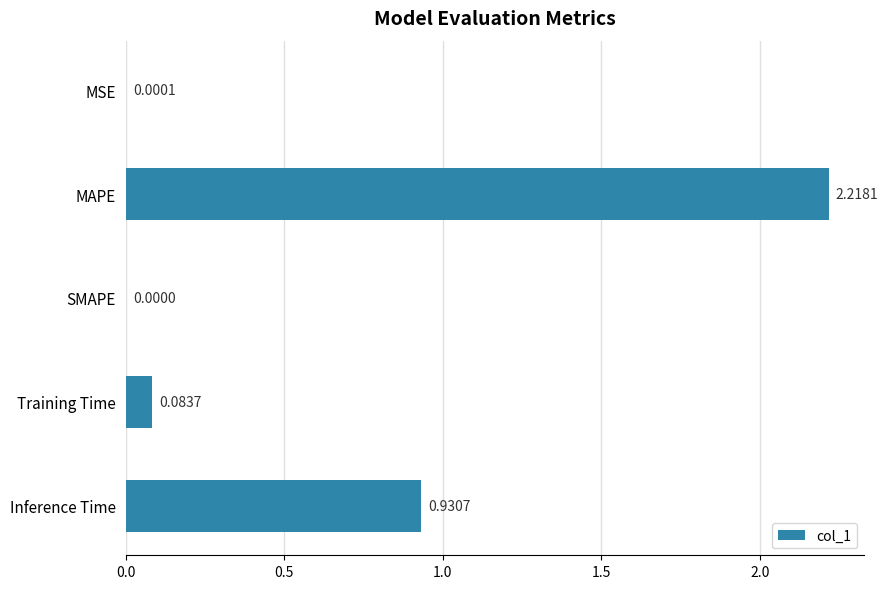

Between MSE and Training Time, which is larger?

Training Time